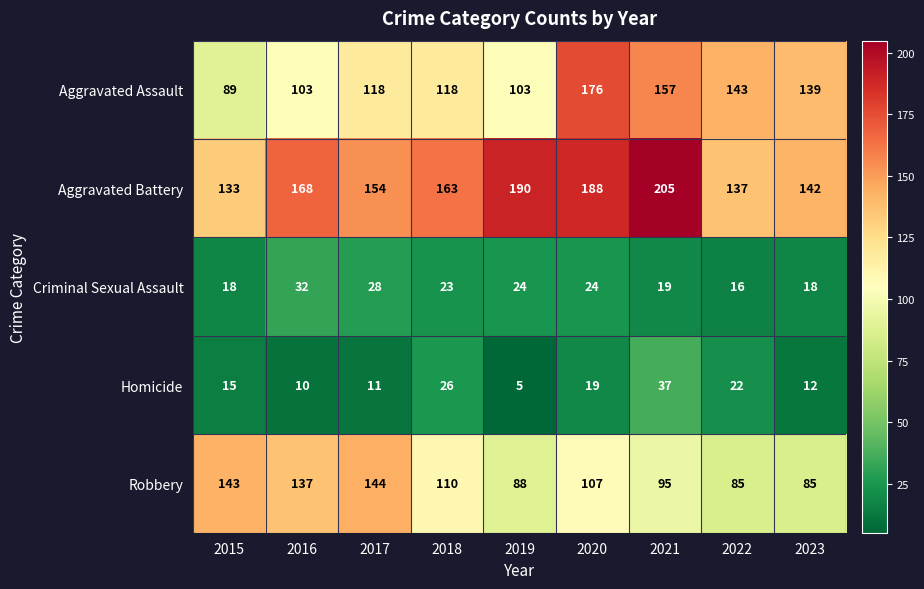

List the series in order of their peak value, highest first.

Aggravated Battery, Aggravated Assault, Robbery, Homicide, Criminal Sexual Assault